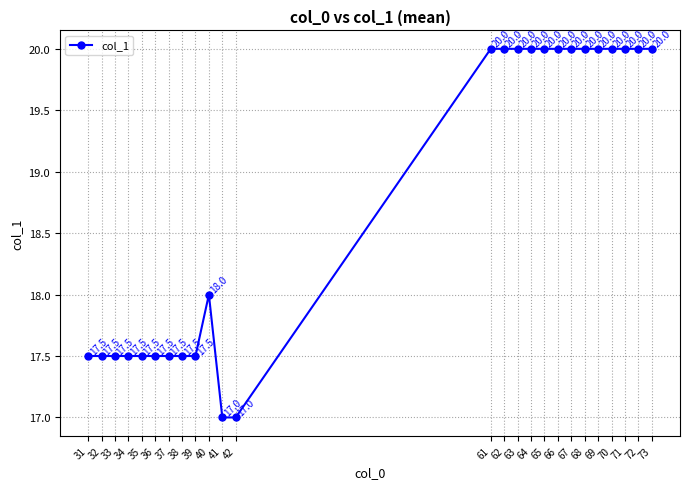

What is the greatest value displayed?

20.0